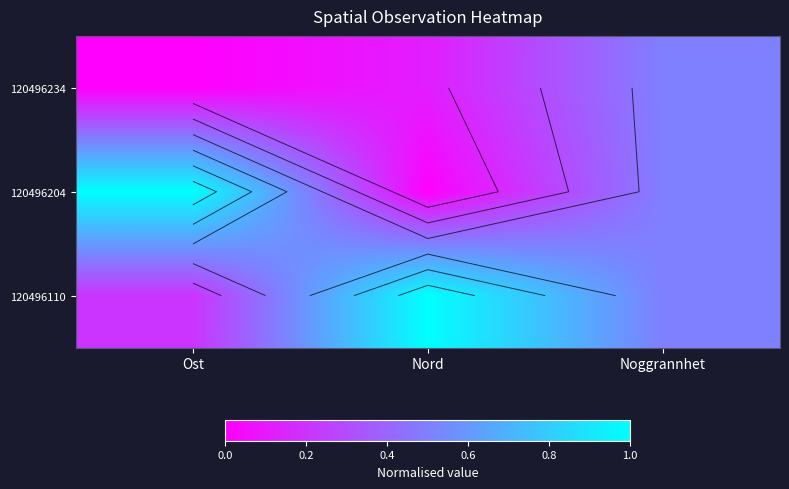

List the labels in order of 120496234 value, largest first.

Noggrannhet, Nord, Ost